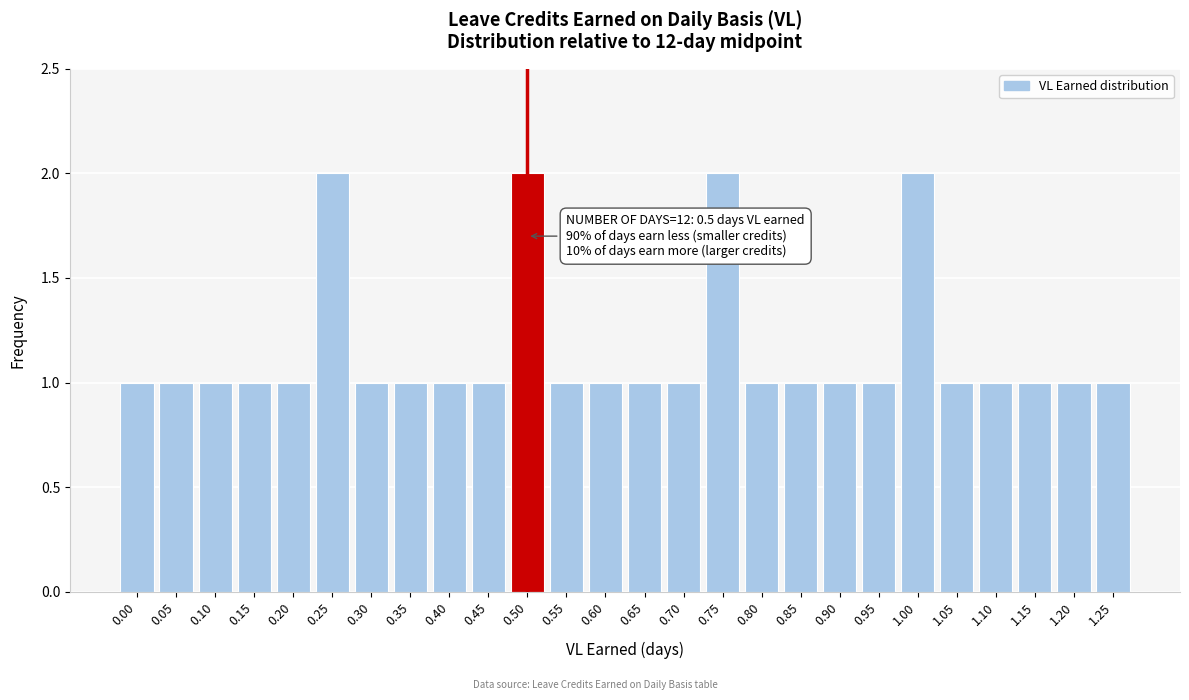

Reading right to left, what are all the values shown in this chart?

1.25=1	1.20=1	1.15=1	1.10=1	1.05=1	1.00=2	0.95=1	0.90=1	0.85=1	0.80=1	0.75=2	0.70=1	0.65=1	0.60=1	0.55=1	0.50=2	0.45=1	0.40=1	0.35=1	0.30=1	0.25=2	0.20=1	0.15=1	0.10=1	0.05=1	0.00=1